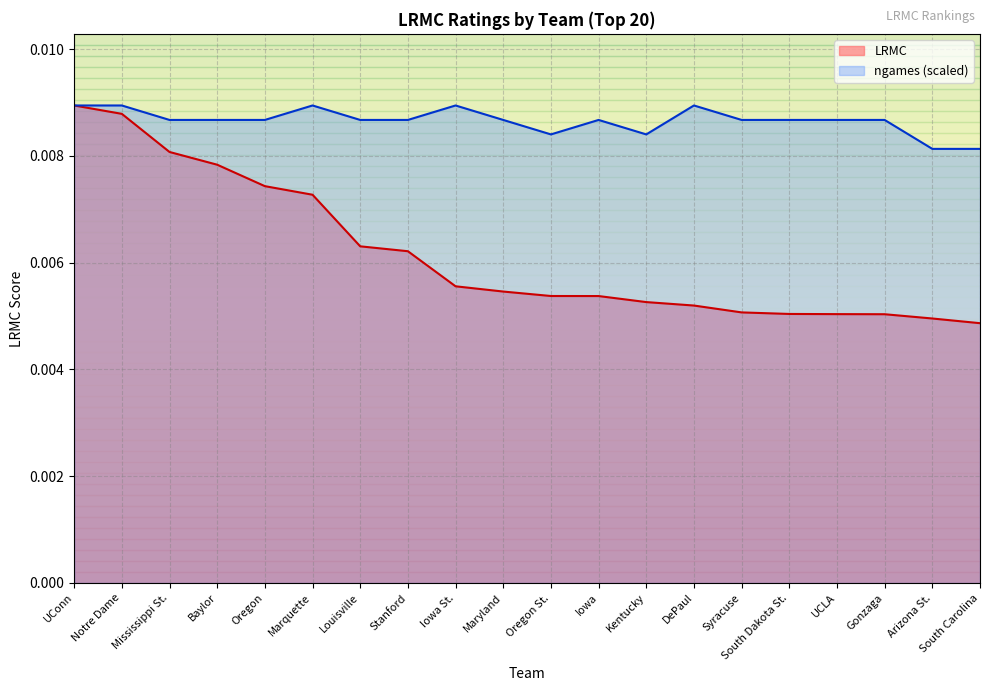

True or false: LRMC and ngames_norm cross at least once.

False